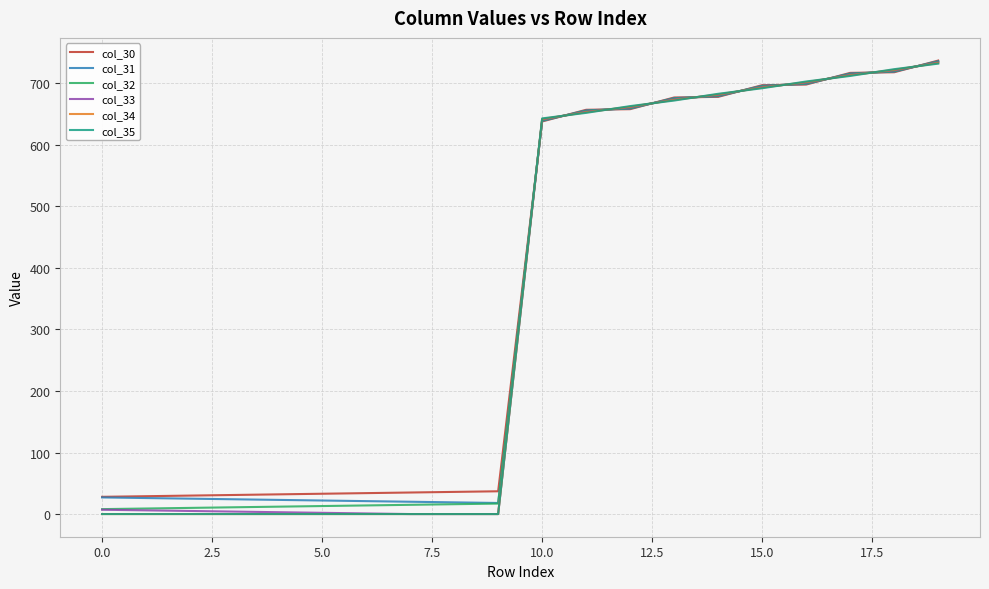

What is the maximum value for col_31?

736.0